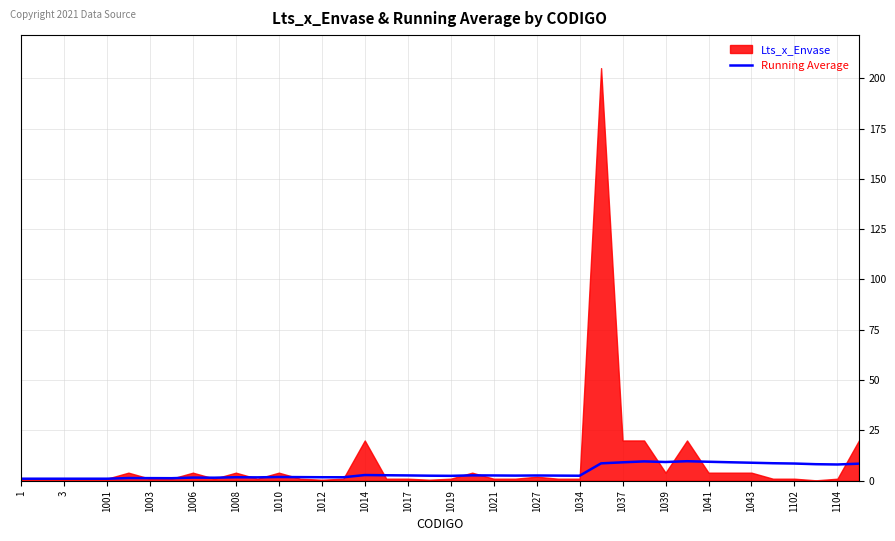

What is the maximum value for Running Average?

9.7